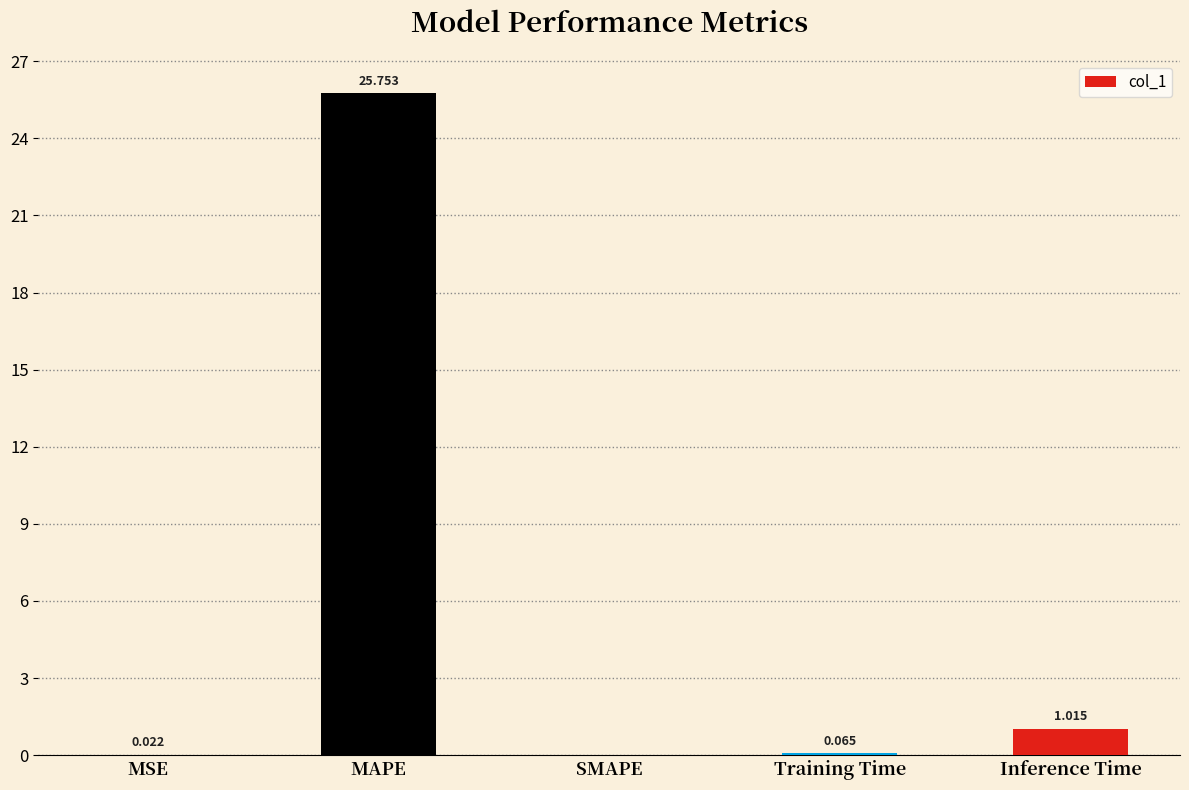

Where is the data nearest to the value 12?

Inference Time